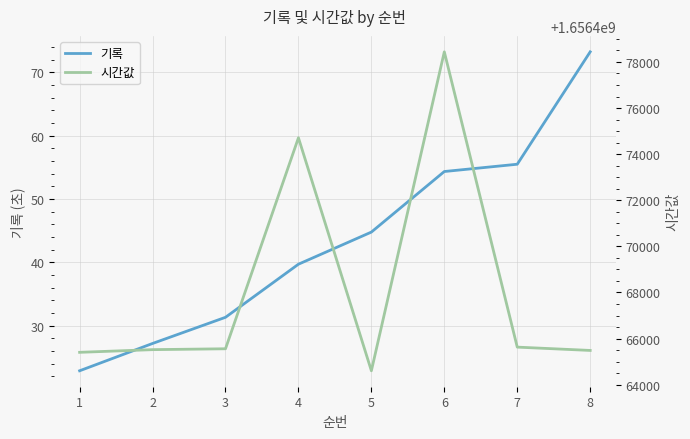

What is the spread (max minus min) of values at 6?

1656478385.0